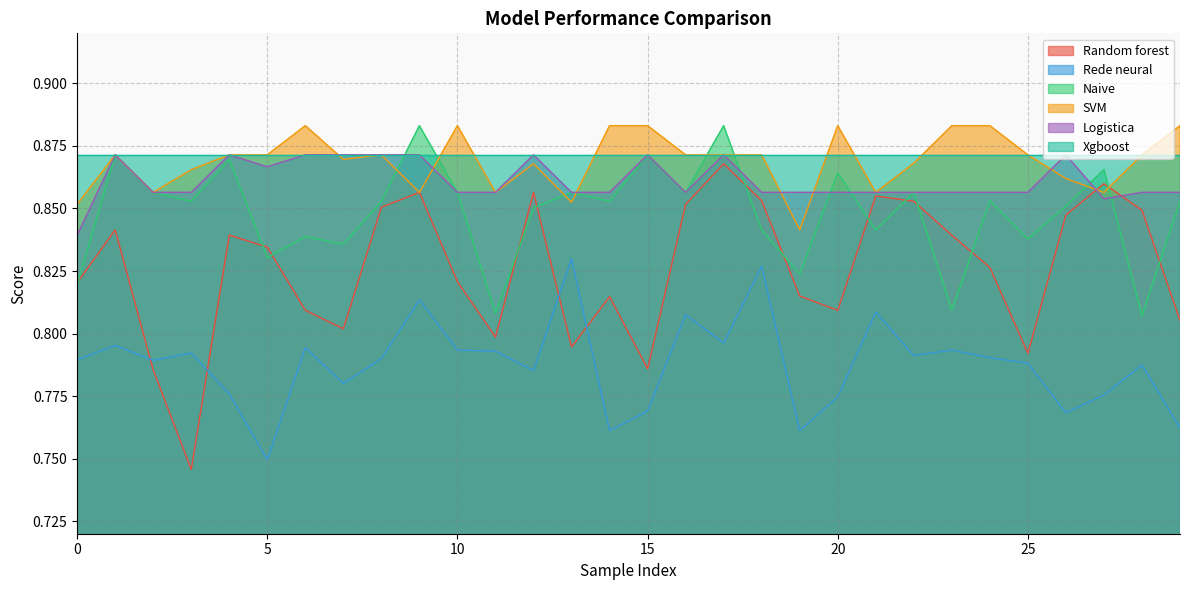

How many intersections are there between Logistica and Naive?

6